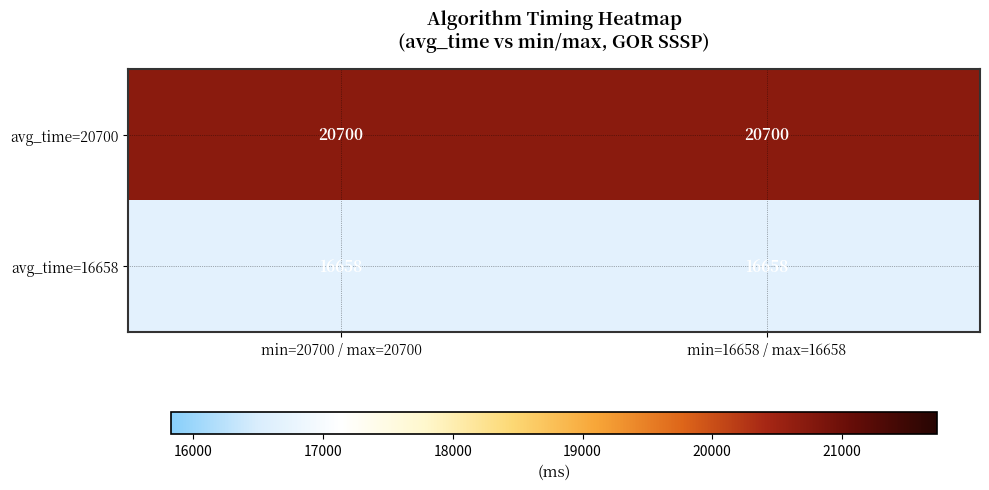

List the series in order of their overall mean, lowest first.

avg_time=16658, avg_time=20700